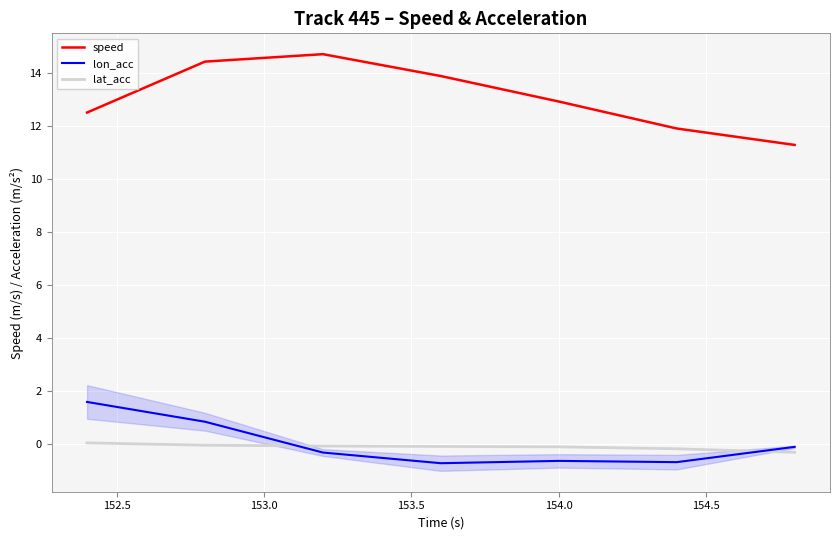

Which series has the largest range (max minus min)?

speed